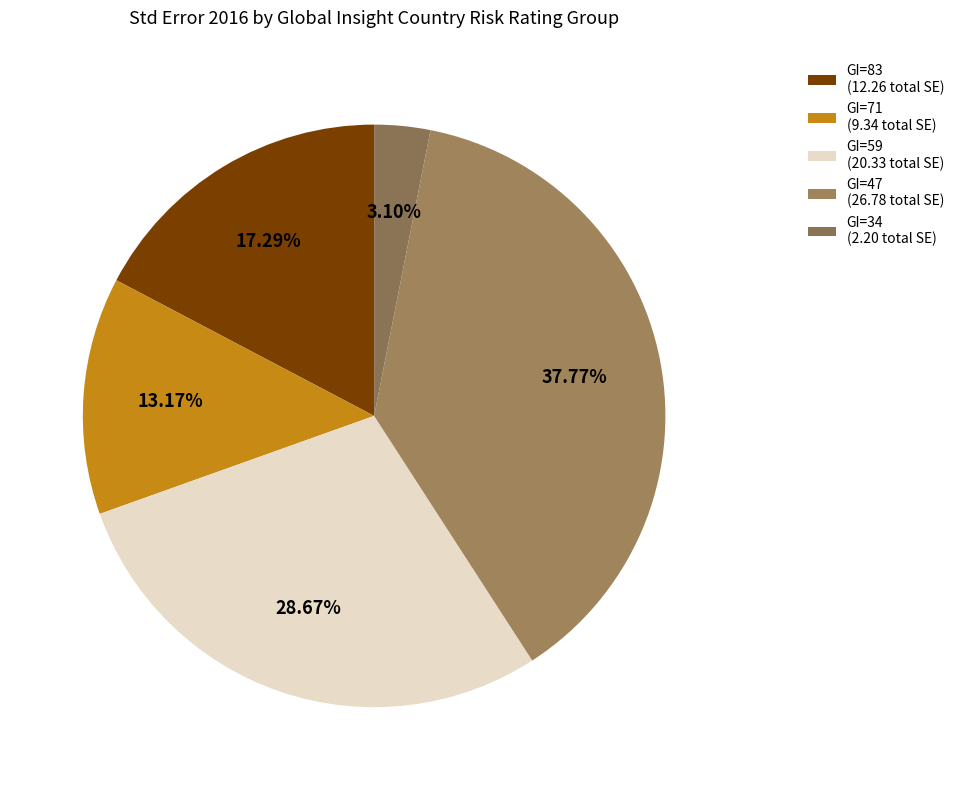

Rank the categories by value from highest to lowest.

GI=47 (26.78 total SE), GI=59 (20.33 total SE), GI=83 (12.26 total SE), GI=71 (9.34 total SE), GI=34 (2.20 total SE)